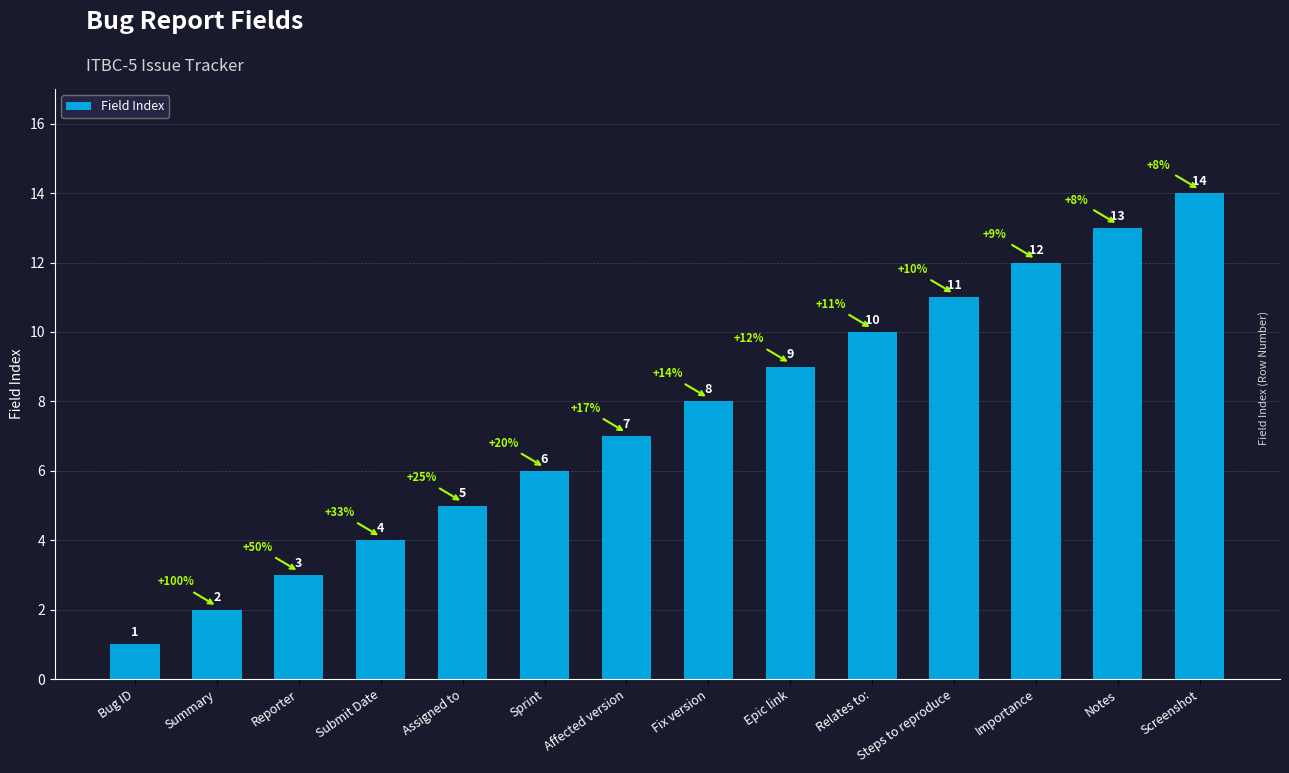

The chart shows a value of 3 at Affected version. True or false?

False